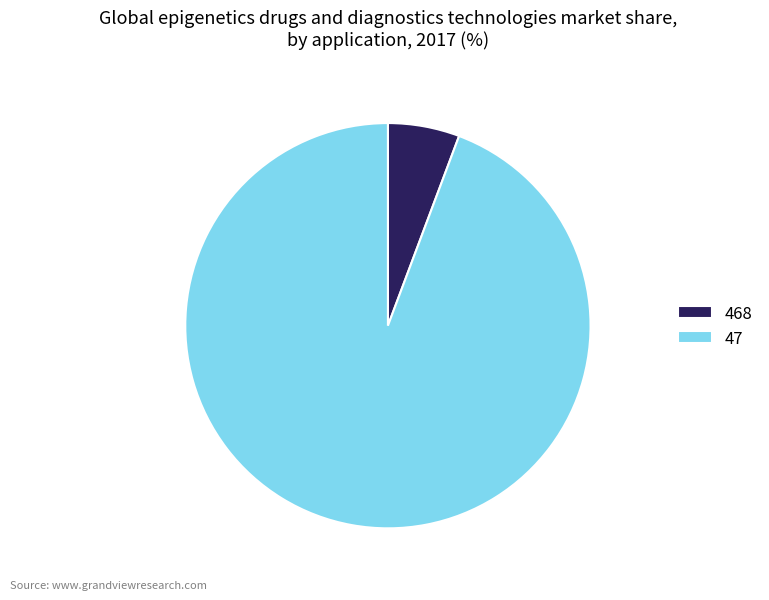

Between 468 and 47, which is larger?

47